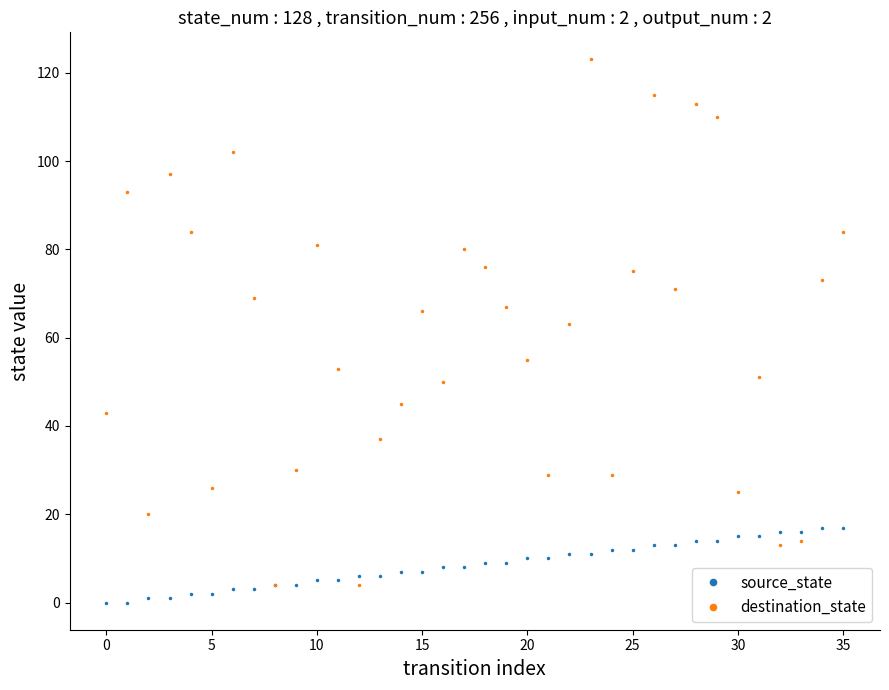

How many lines are shown in the chart?

2